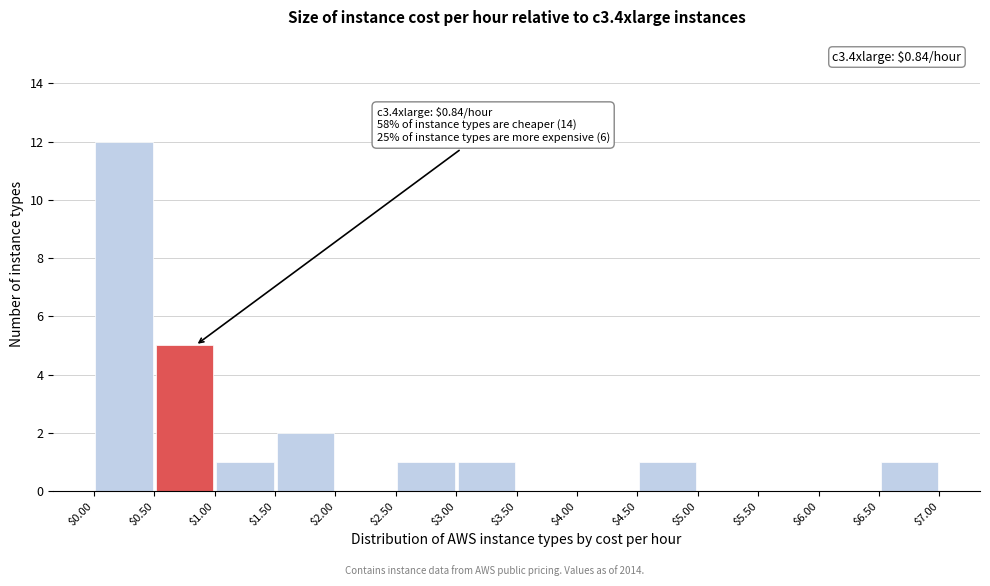

Which range on the x-axis has the tallest bar?

$0.00 to $0.50